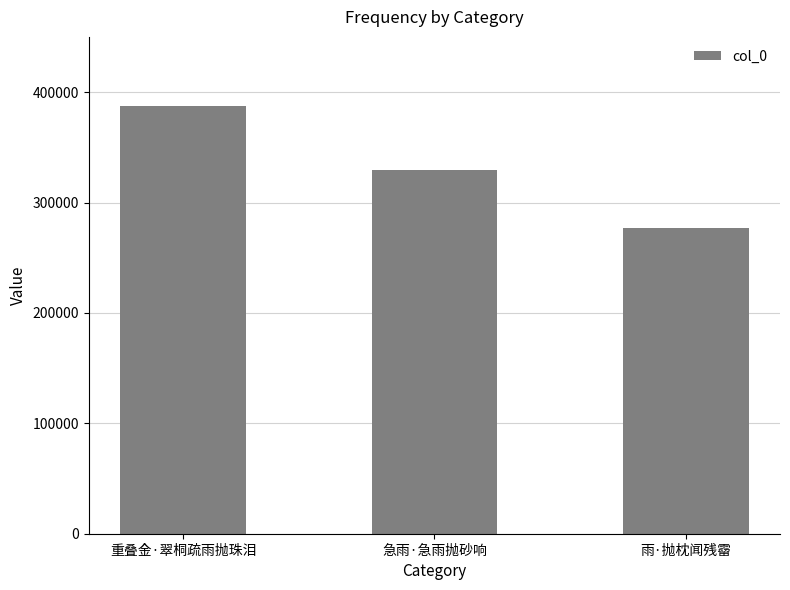

How many bars are there in total?

3